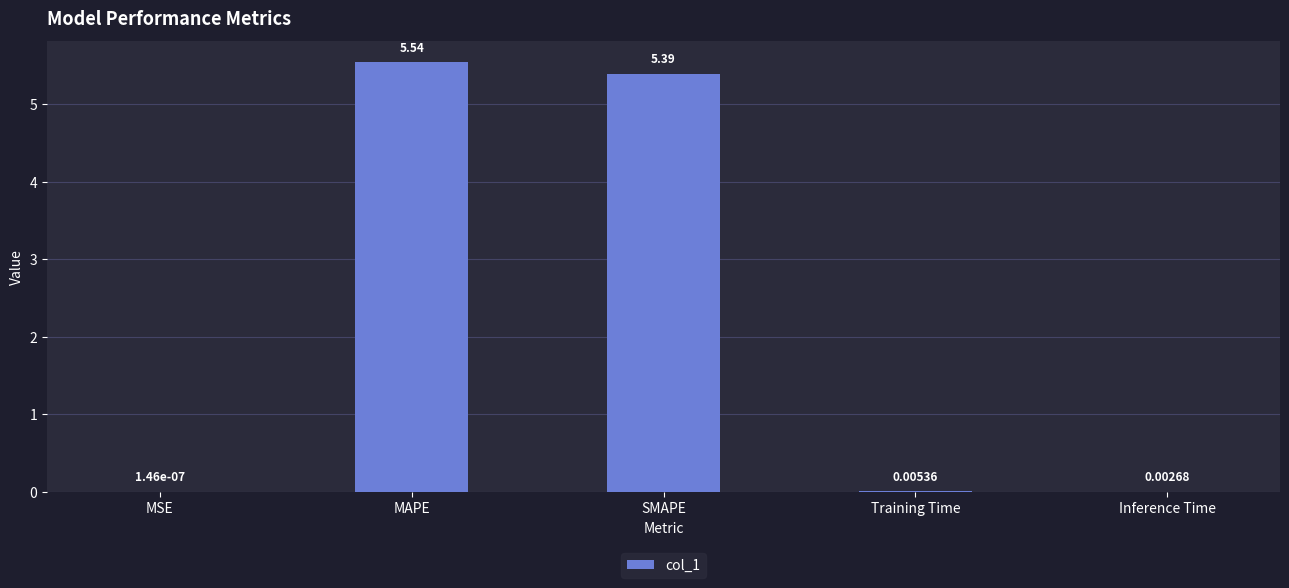

Which label corresponds to the largest value in the chart?

MAPE